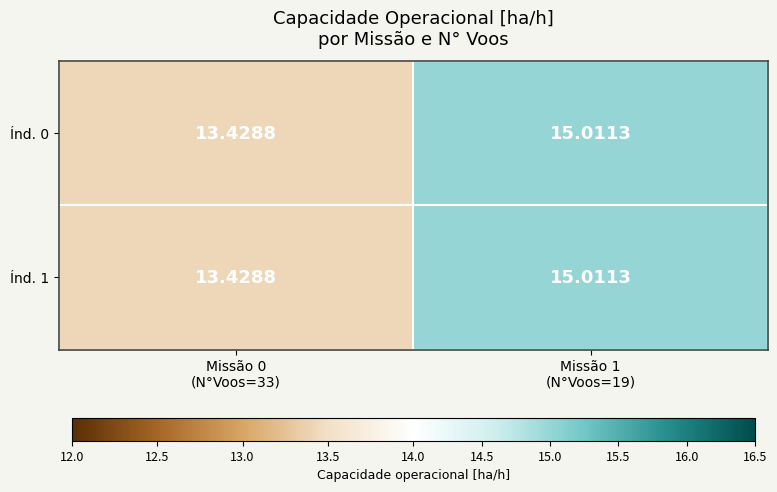

Reading left to right, list all the values displayed in this chart.

Índ. 0: Missão 0
(N°Voos=33)=13.4	Missão 1
(N°Voos=19)=15.0
Índ. 1: Missão 0
(N°Voos=33)=13.4	Missão 1
(N°Voos=19)=15.0